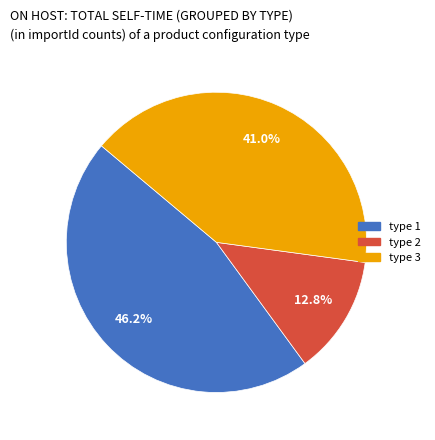

Is there a majority slice in this chart?

No